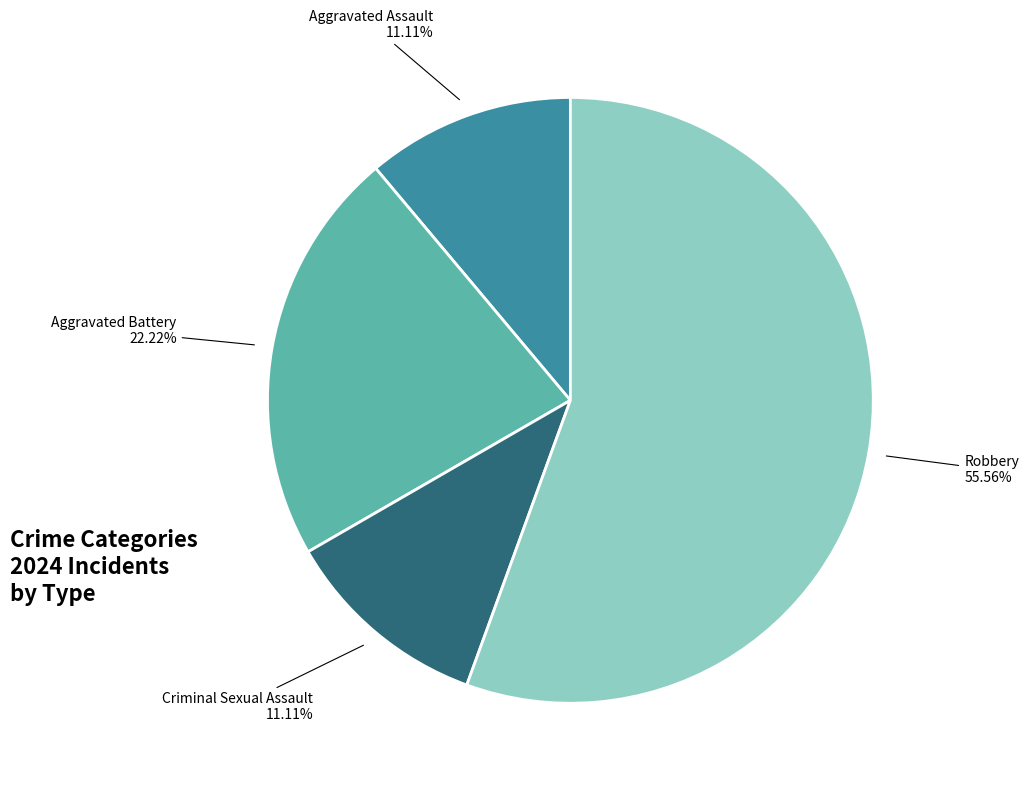

Does any single category account for the majority?

Yes